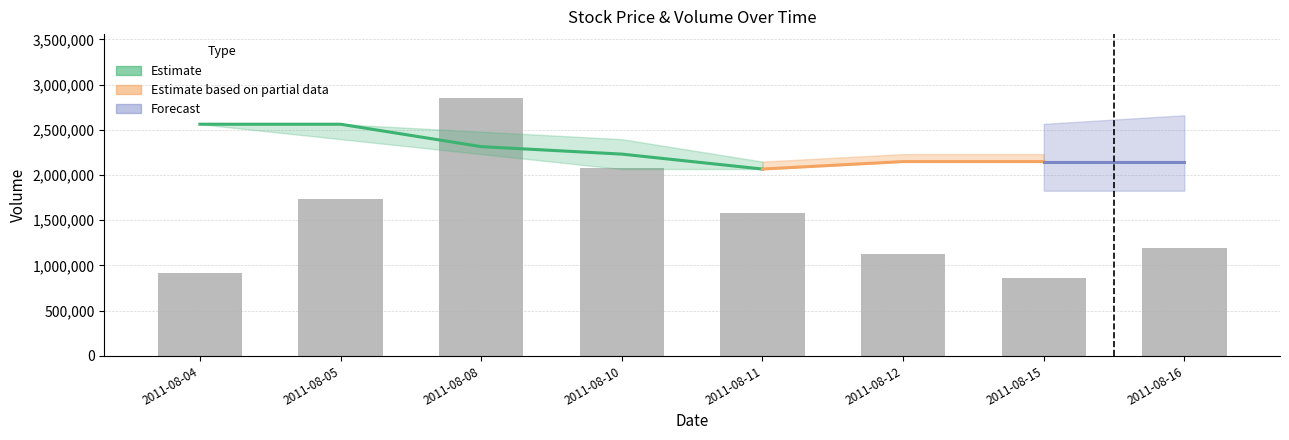

Where does the data first go above 1575000?

2011-08-05